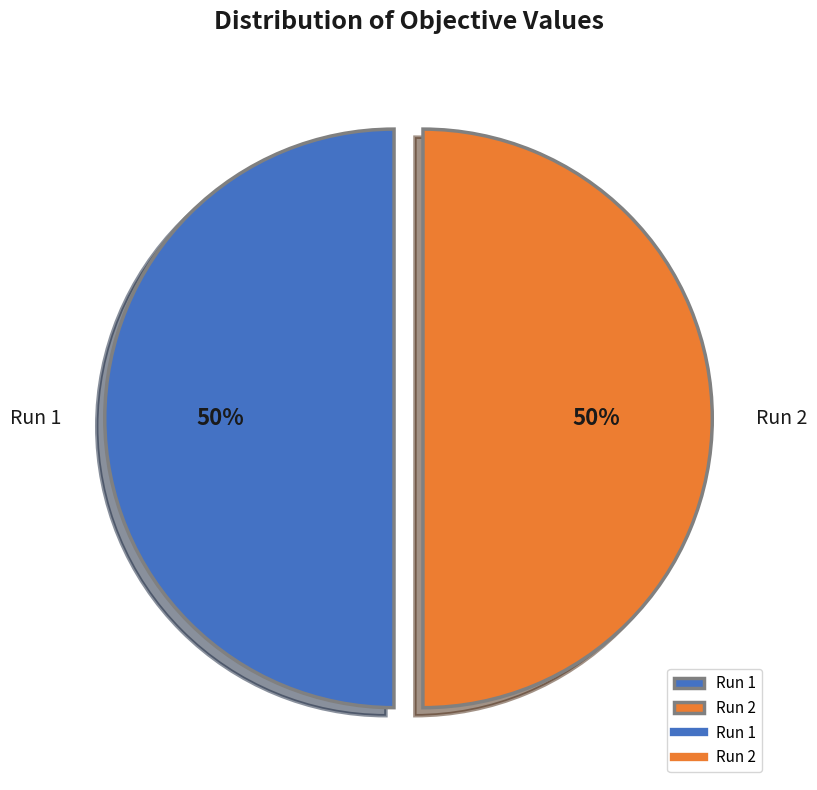

What percentage is the Run 1 slice, to the nearest percent?

50%